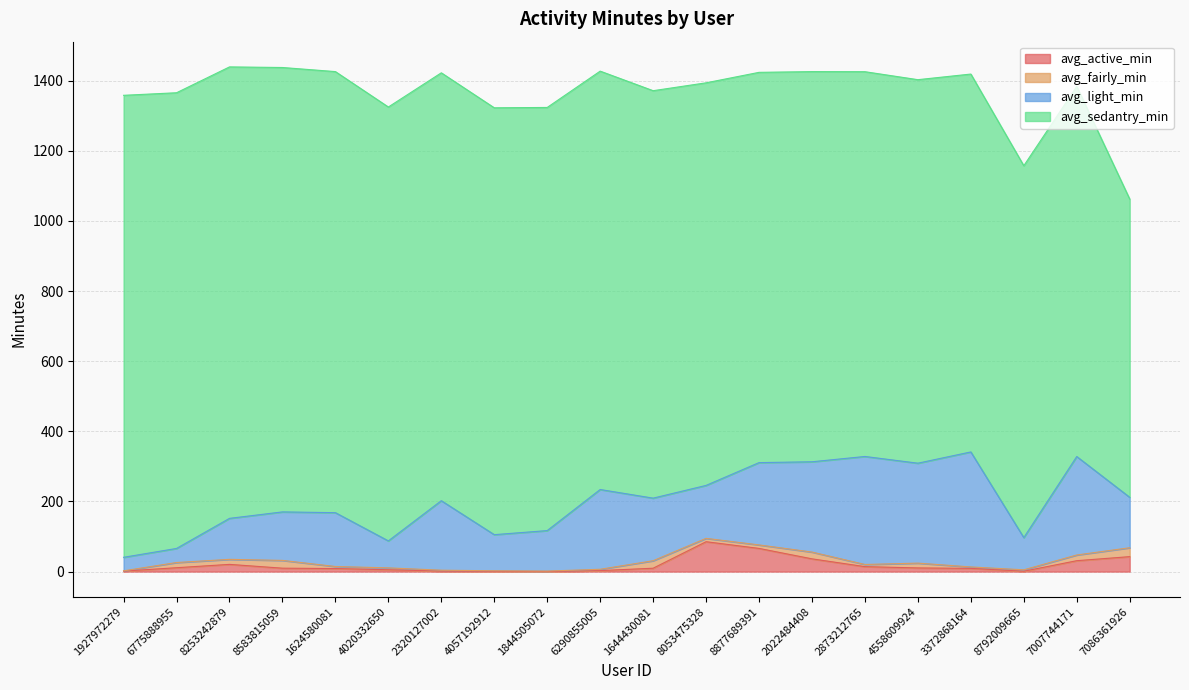

Which category has the lowest value in the avg_sedantry_min series?

7086361926